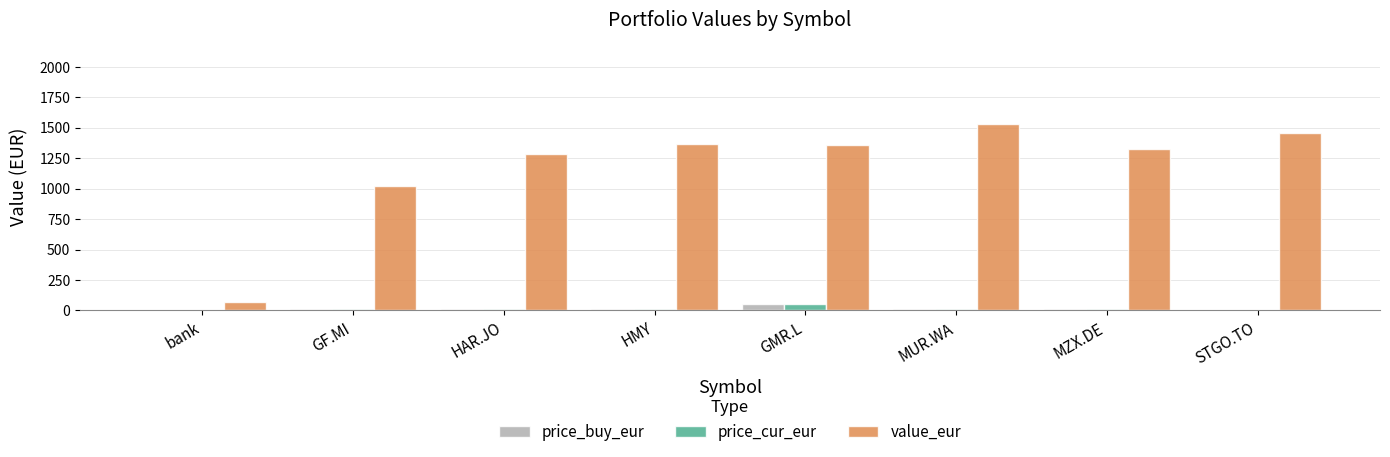

Where is value_eur nearest to the value 798?

GF.MI